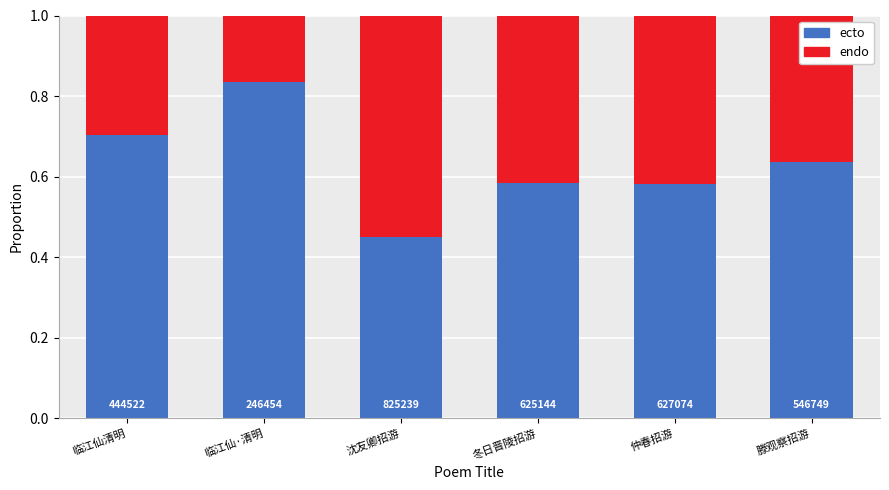

Rank the series by their maximum value, from lowest to highest.

endo, ecto